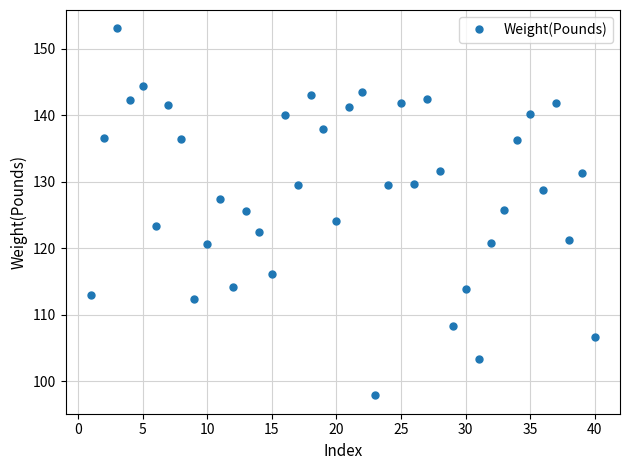

What is the maximum value shown in the chart?

153.0